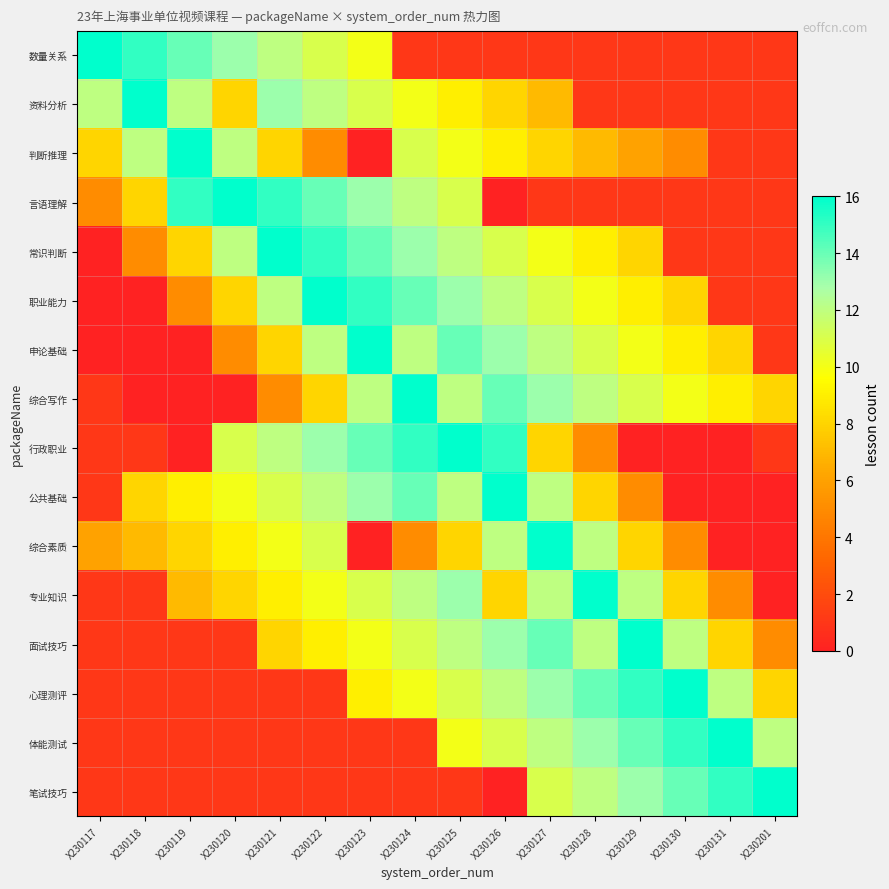

Which category has the lowest value across all series?

X230123